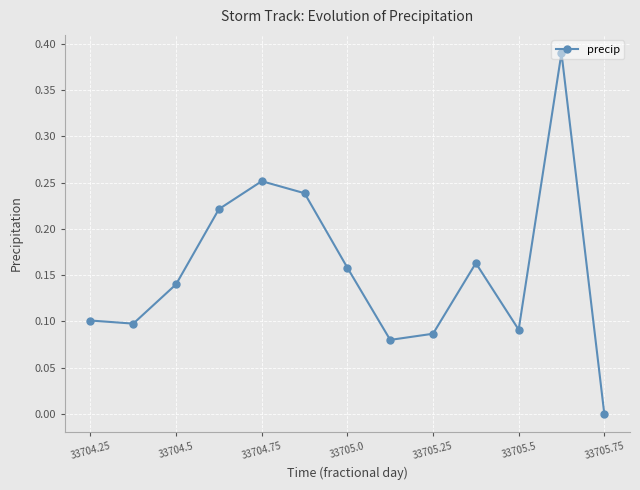

How many points are higher than both their immediate neighbors (excluding endpoints)?

3